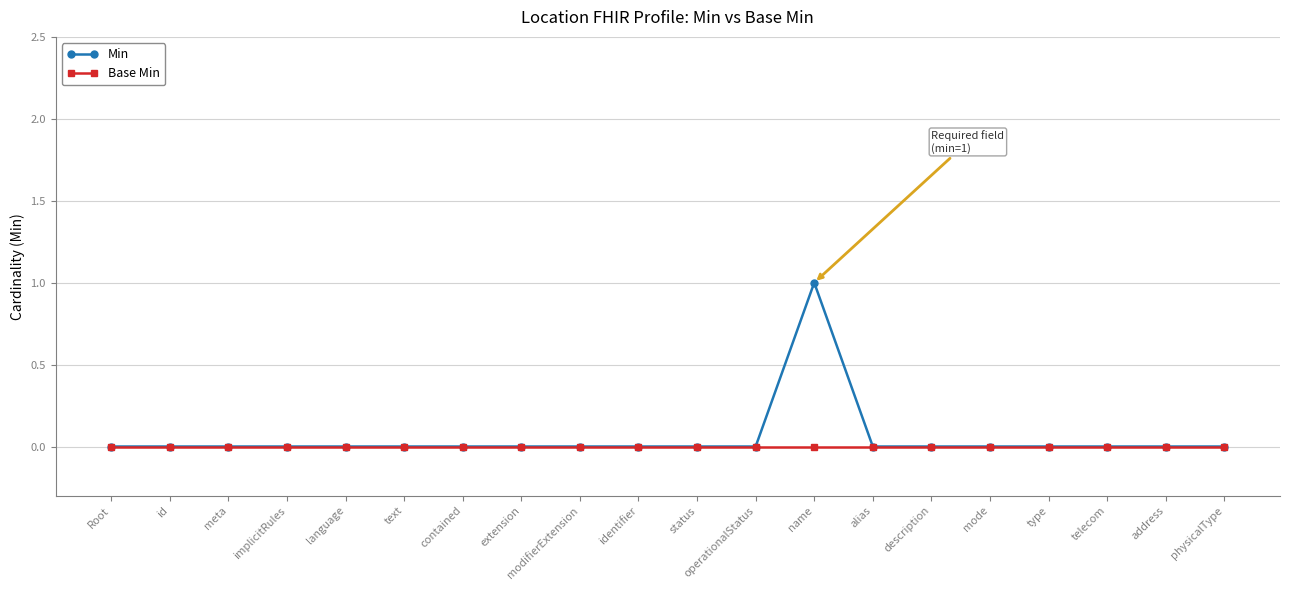

Reading left to right, extract all data points from this chart.

Min: Root=0	id=0	meta=0	implicitRules=0	language=0	text=0	contained=0	extension=0	modifierExtension=0	identifier=0	status=0	operationalStatus=0	name=1	alias=0	description=0	mode=0	type=0	telecom=0	address=0	physicalType=0
Base Min: Root=0	id=0	meta=0	implicitRules=0	language=0	text=0	contained=0	extension=0	modifierExtension=0	identifier=0	status=0	operationalStatus=0	name=0	alias=0	description=0	mode=0	type=0	telecom=0	address=0	physicalType=0